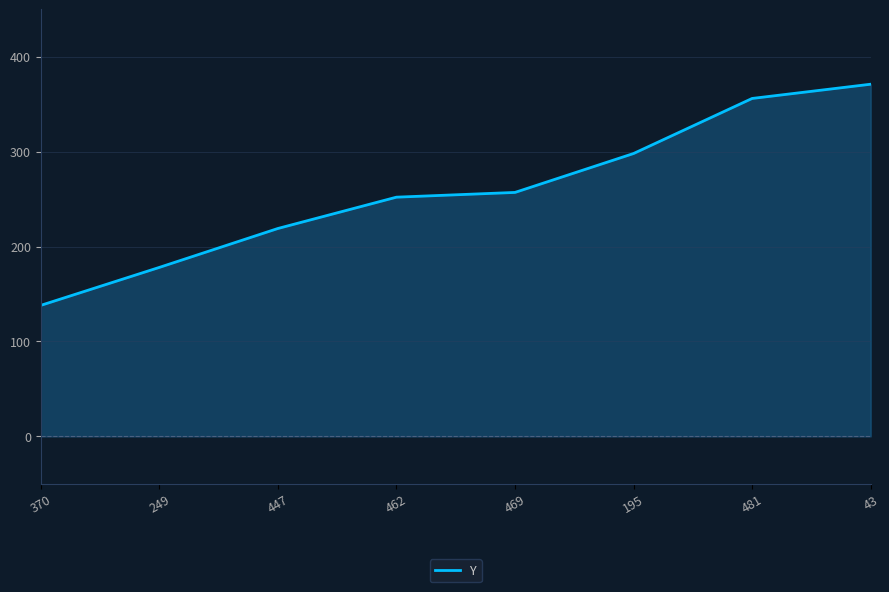

True or false: the data shows 376 at 462.

False